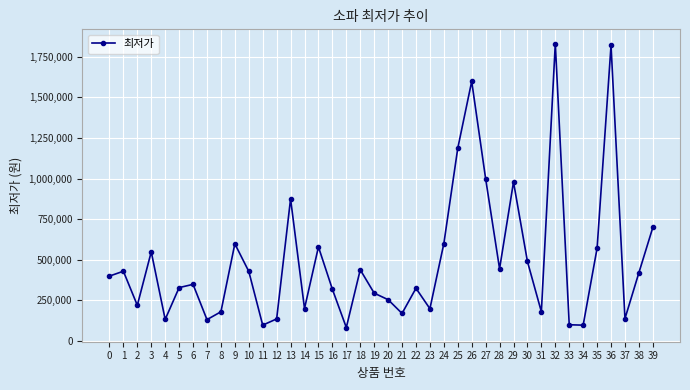

What is the difference between the maximum and minimum values?

1750380